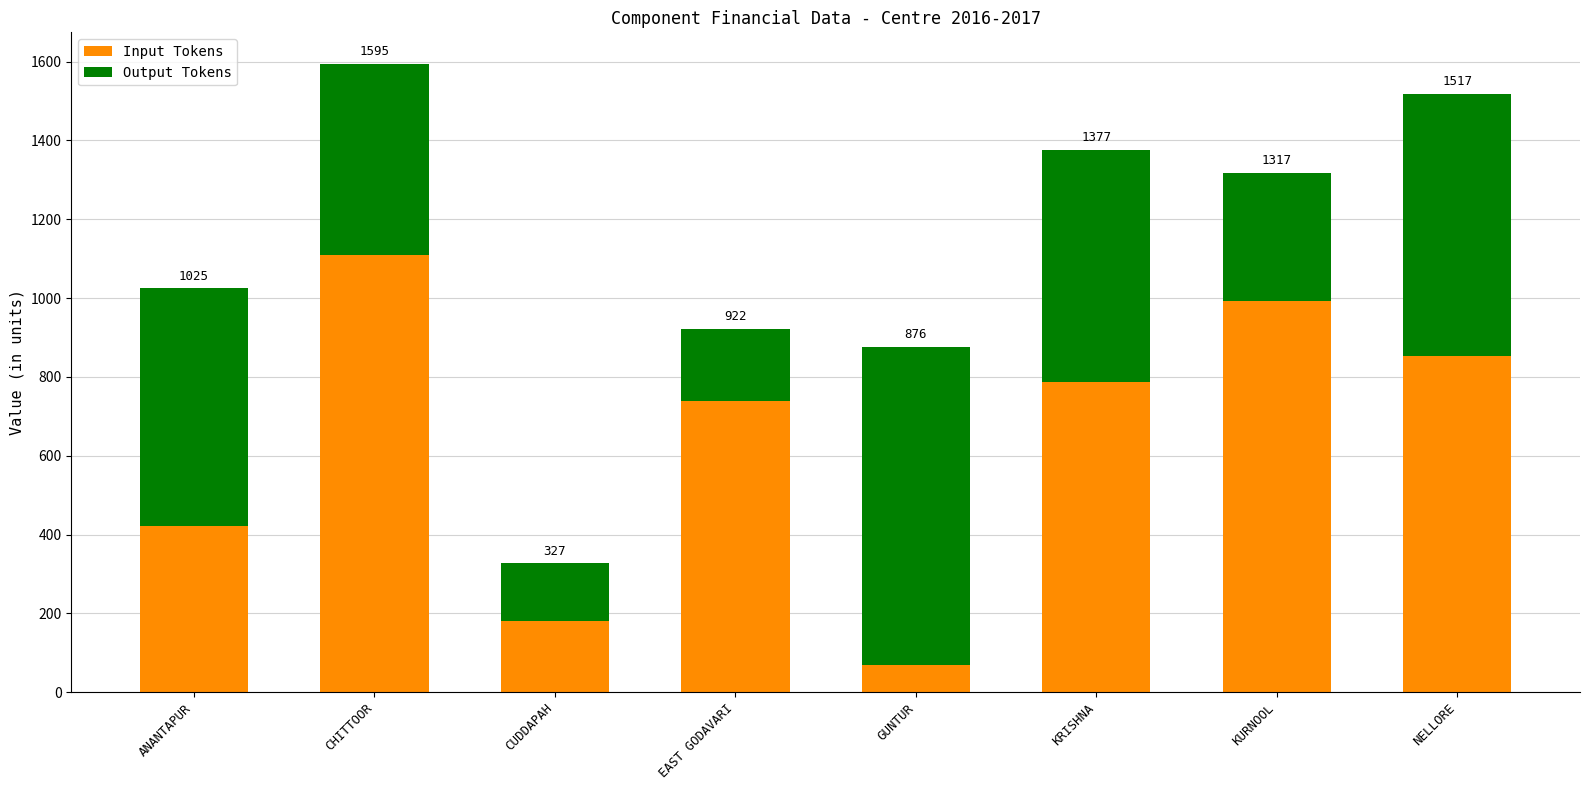

Read the Output Tokens value at CUDDAPAH.

146.3